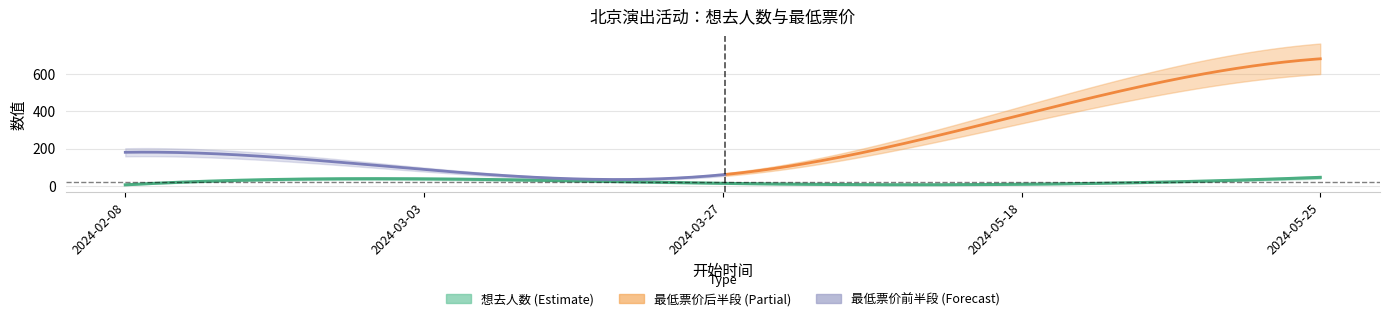

What is the difference between the maximum and minimum values in the 最低票价 series?

620